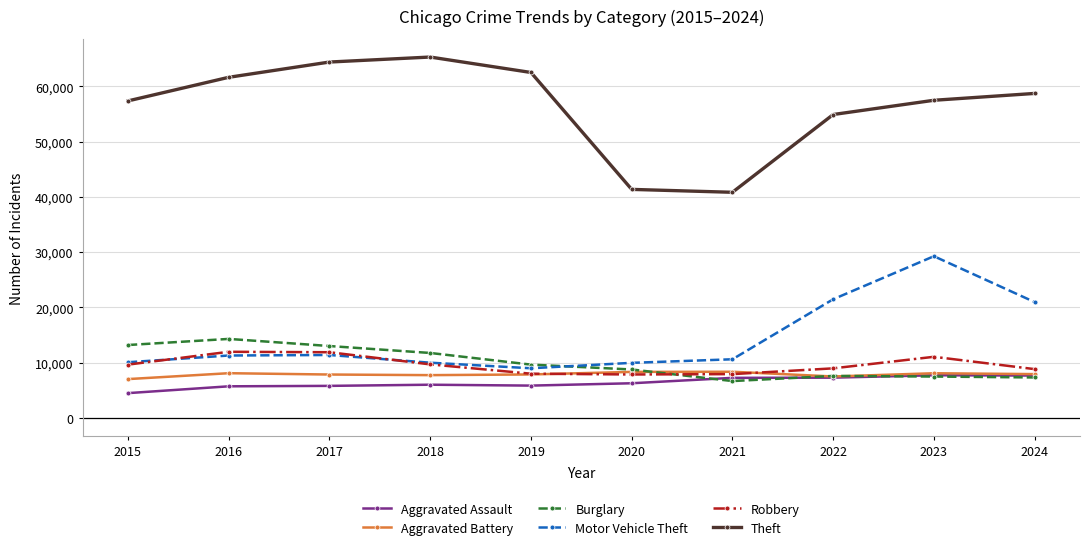

True or false: Burglary has more than 0 points higher than both neighbors.

True